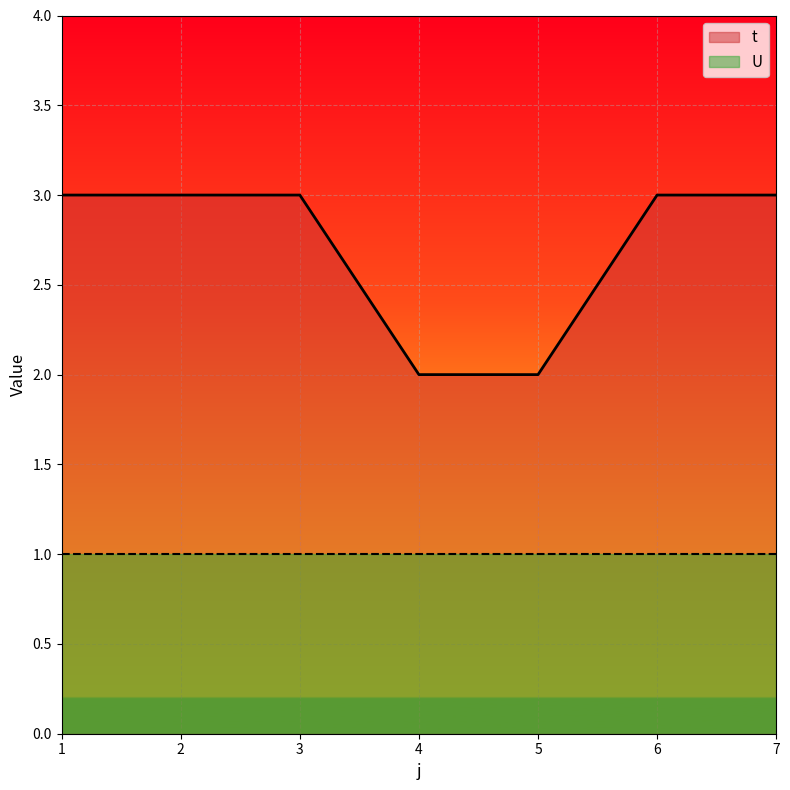

Reading left to right, list all the values displayed in this chart.

1=3	2=3	3=3	4=2	5=2	6=3	7=3